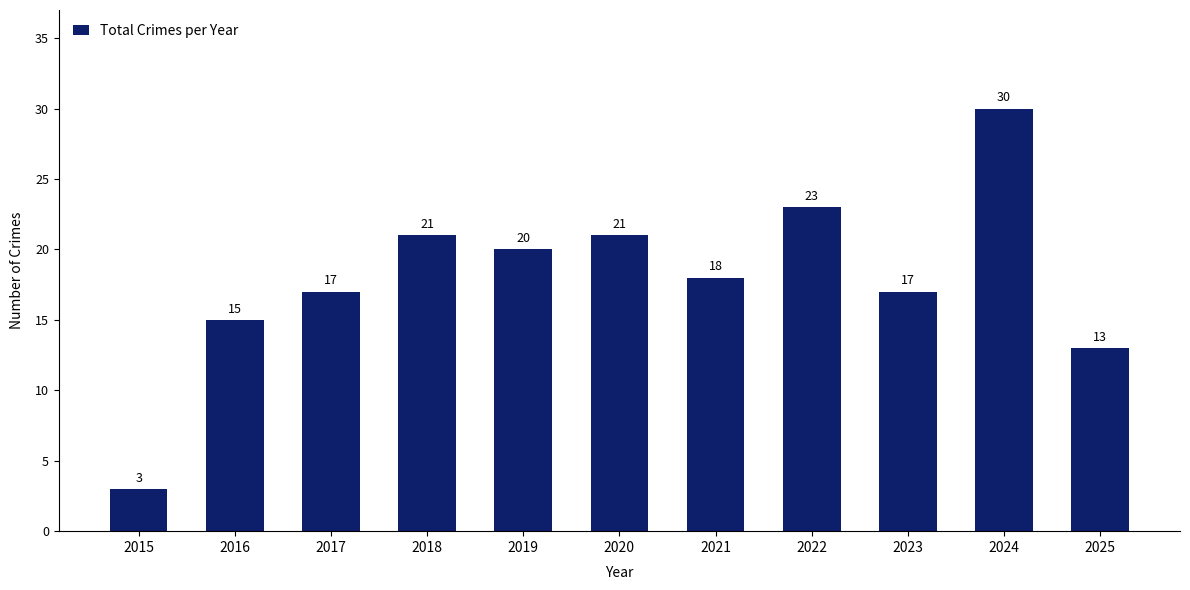

What is the value of the 1st bar from the left?

3